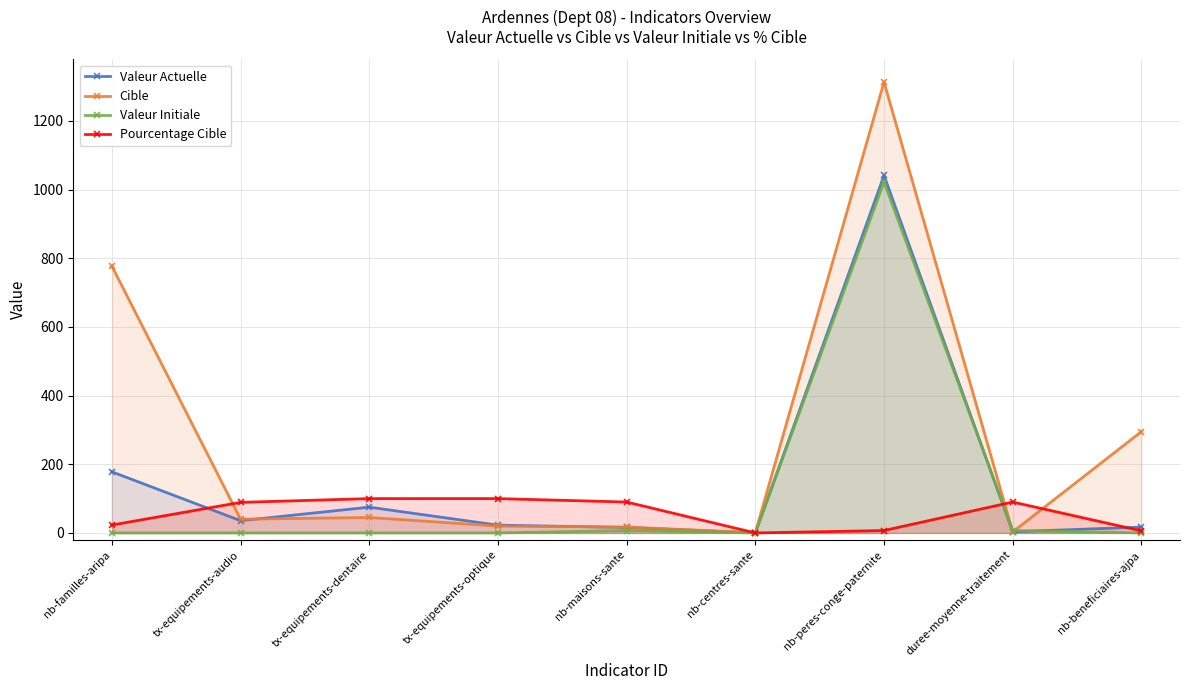

What position from the right is nb-beneficiaires-ajpa?

1